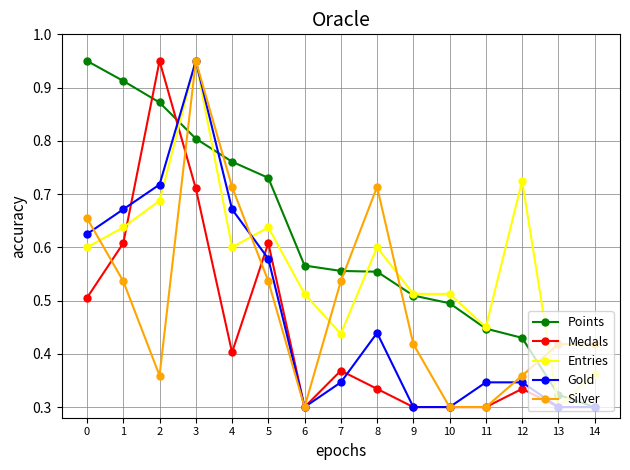

True or false: Medals has a value of 0.4 at 13.

False